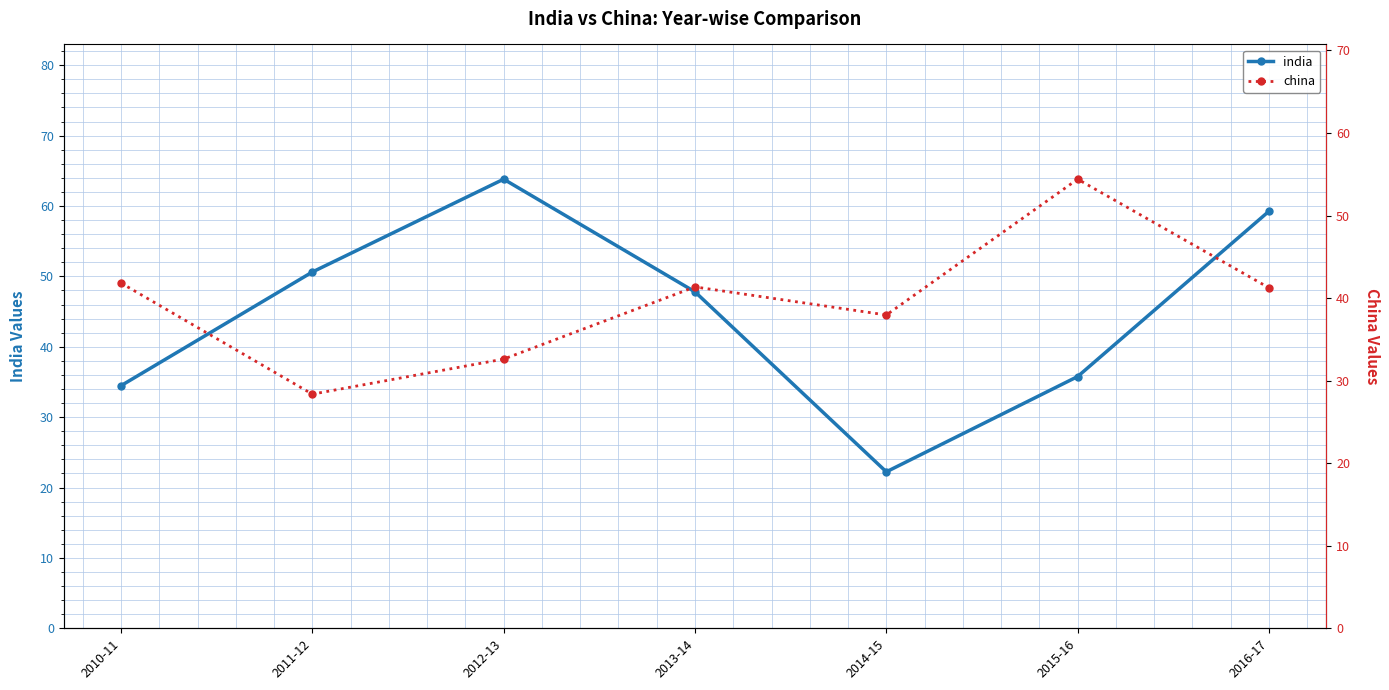

The value of india at 2010-11 is 9.1. True or false?

False